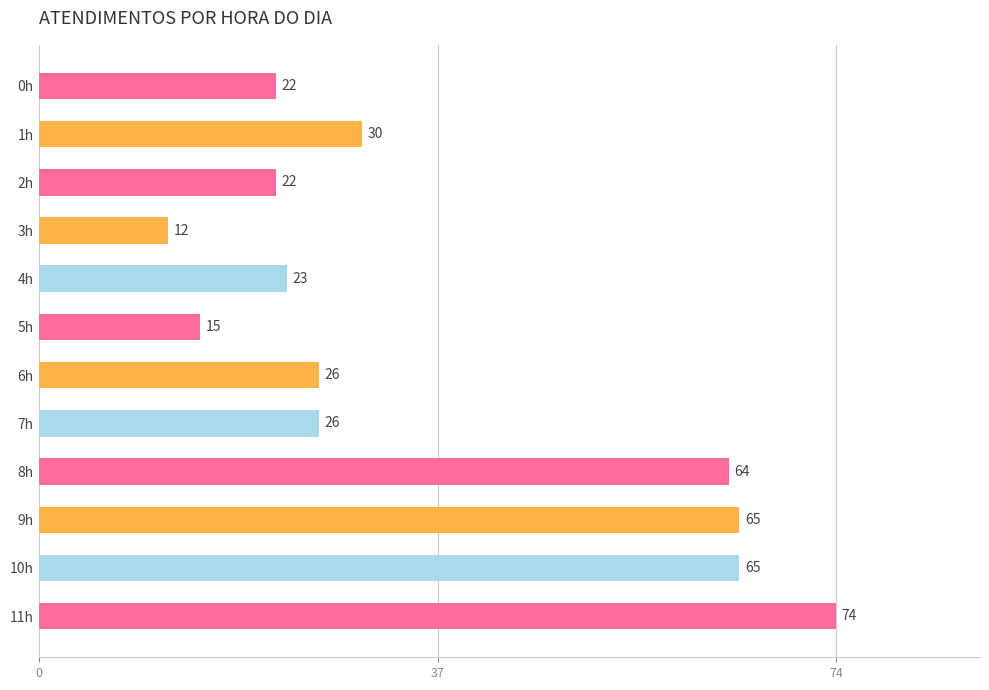

Is it true that the value at 5h is 6?

False